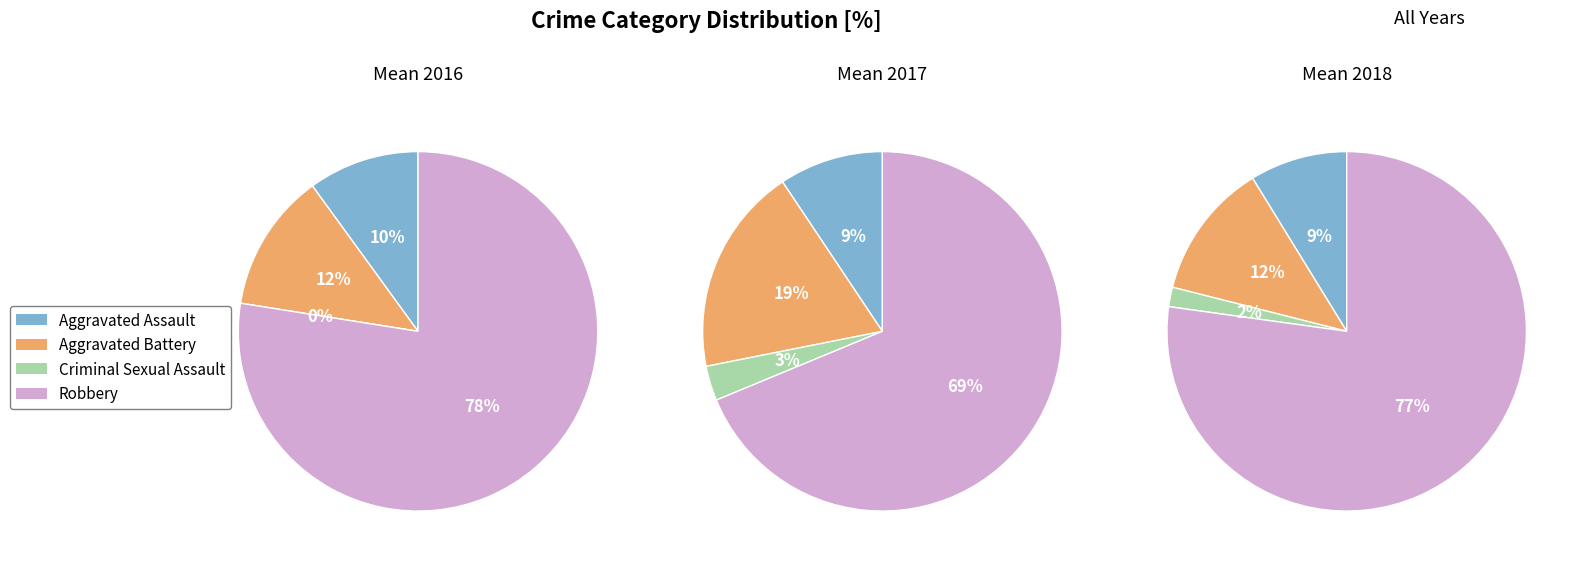

The Aggravated Assault slice represents 1% of the pie. True or false?

False